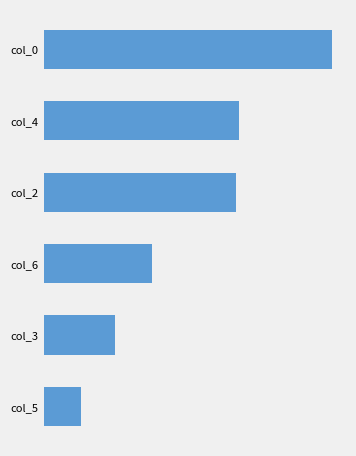

List the labels in order of value, largest first.

col_0, col_4, col_2, col_6, col_3, col_5